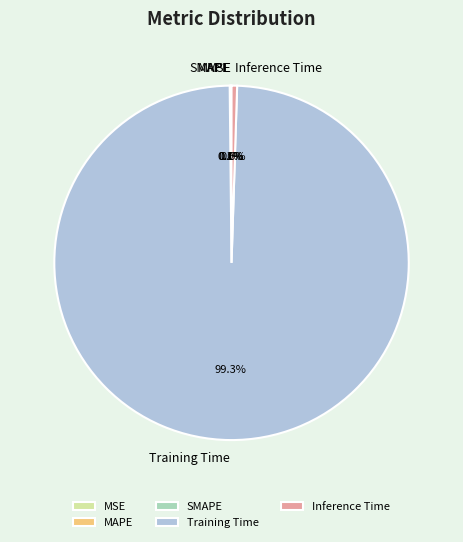

Is there a majority slice in this chart?

Yes